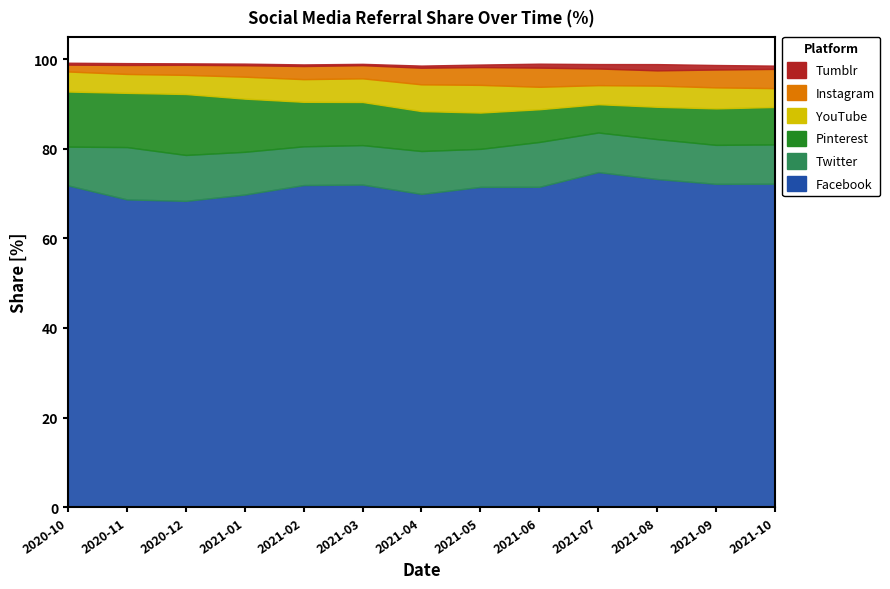

What is the difference between the maximum and second lowest values in the Tumblr series?

1.1